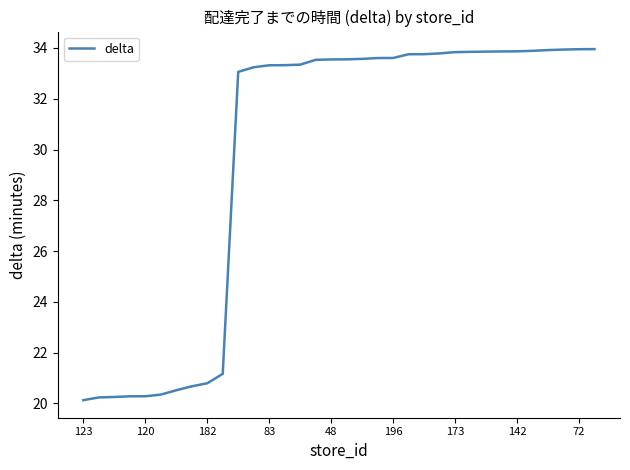

What is the smallest value displayed?

20.1